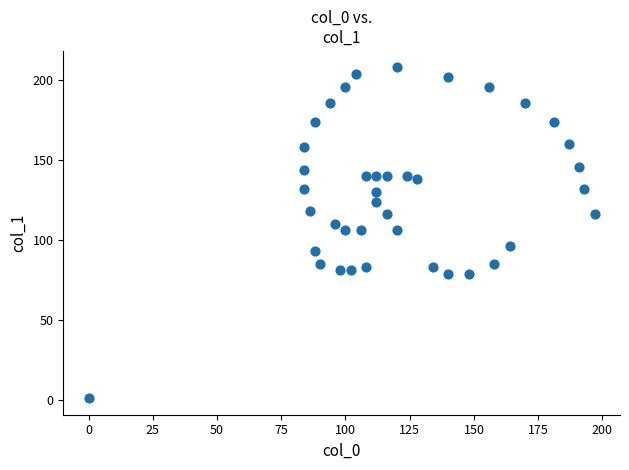

What is the range of X values (max minus min)?

197